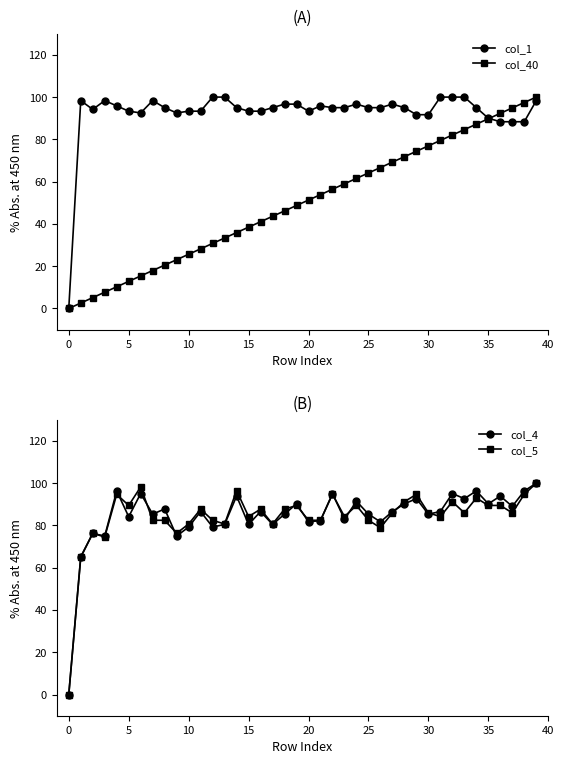

The col_5 series shows 80.7 at 10. True or false?

True